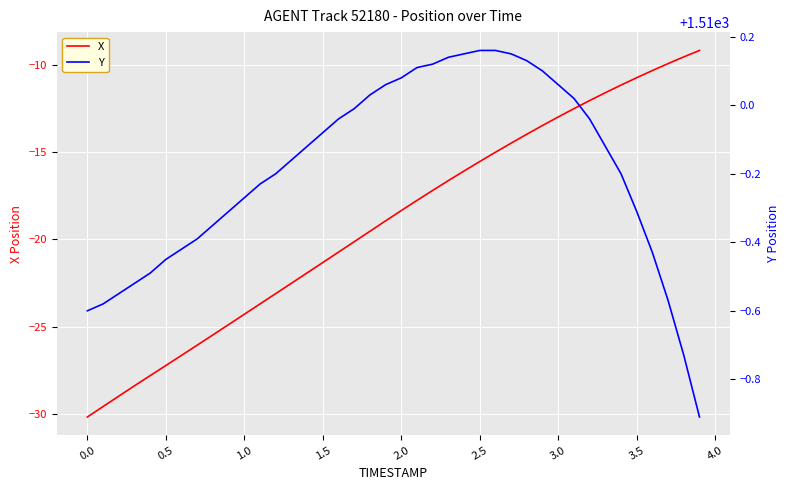

Is it true that X equals -15.5 at 2.5?

True